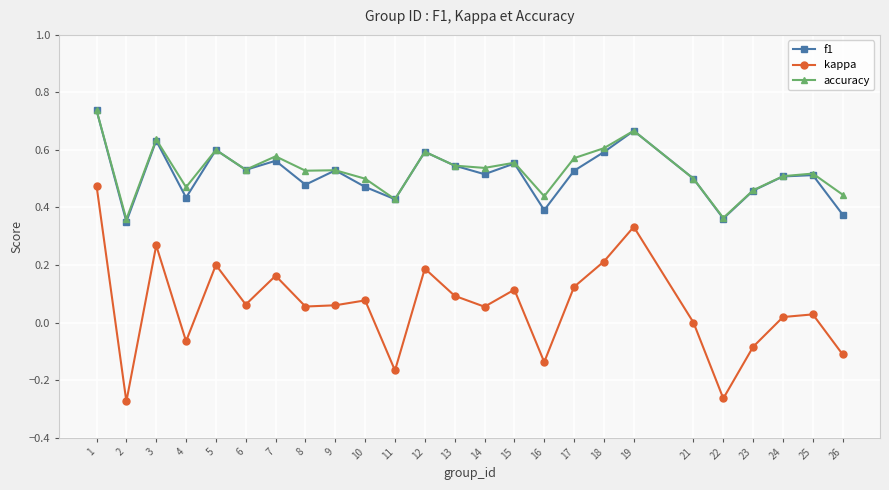

How many data points does each series have?

25